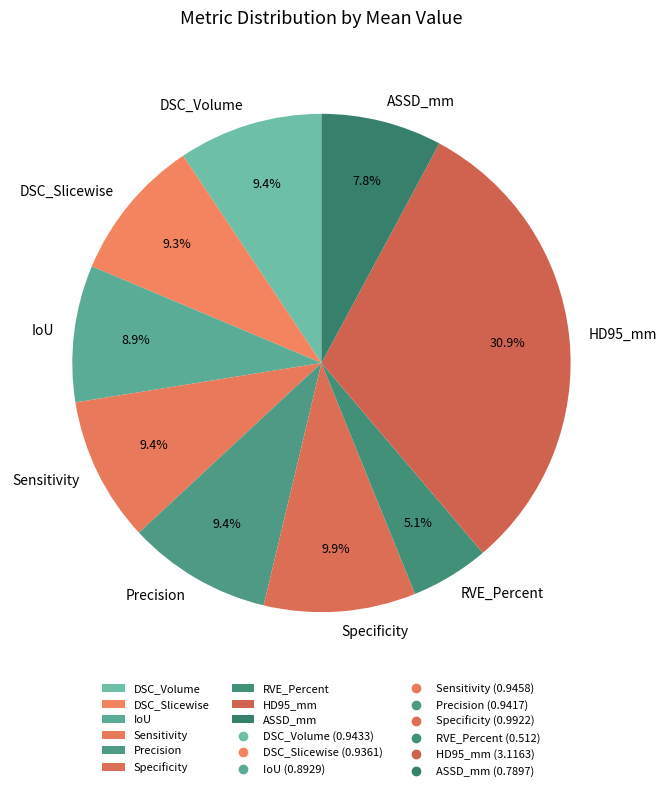

What percentage is the ASSD_mm slice, to the nearest percent?

8%